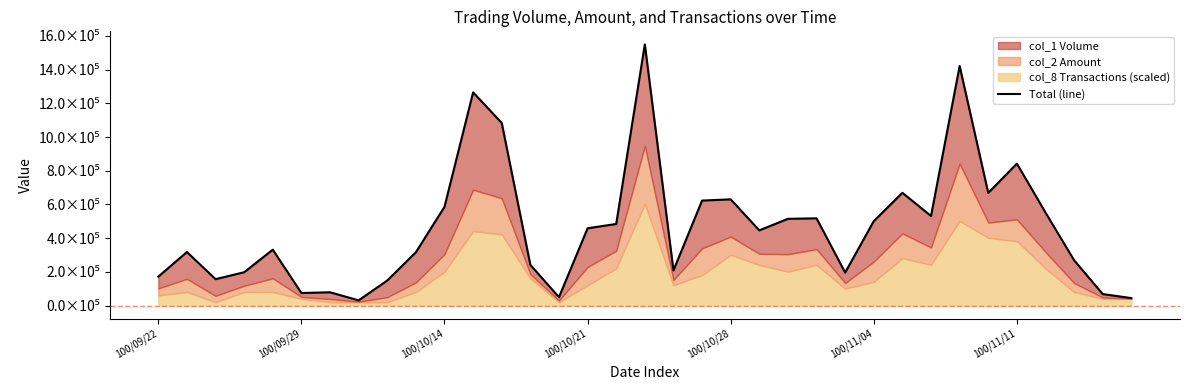

True or false: the data shows 311973 at 19.

False